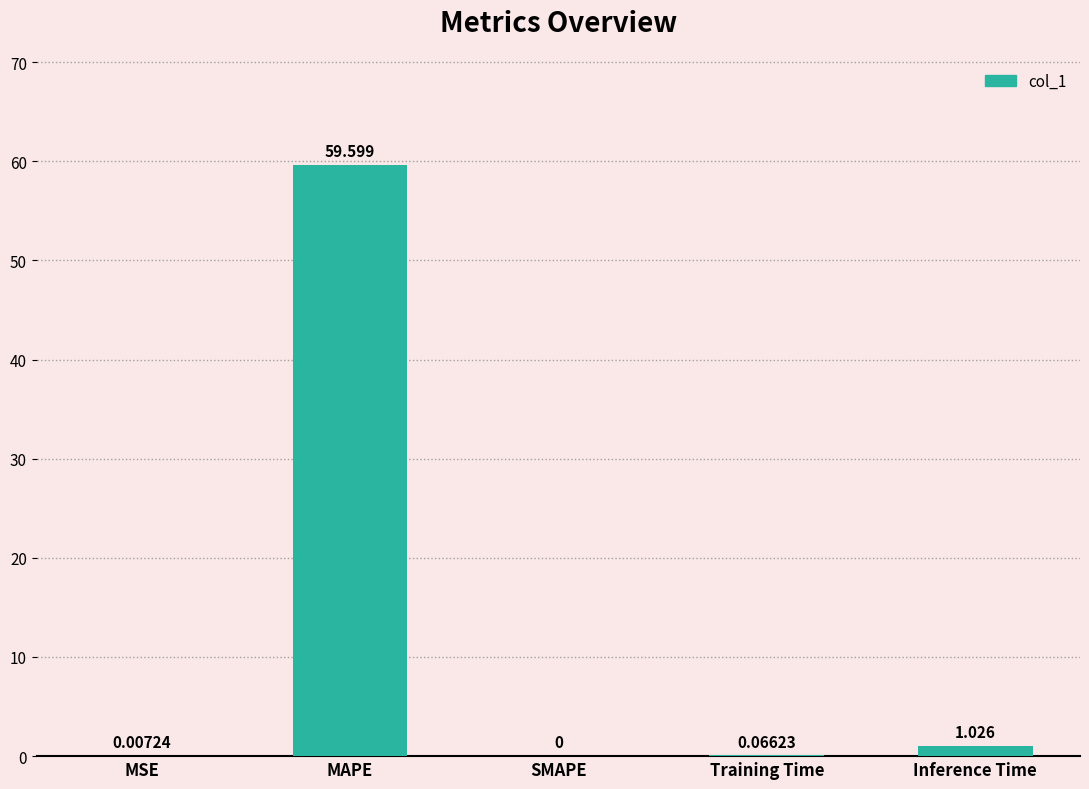

Which category has the highest value across all series?

MAPE